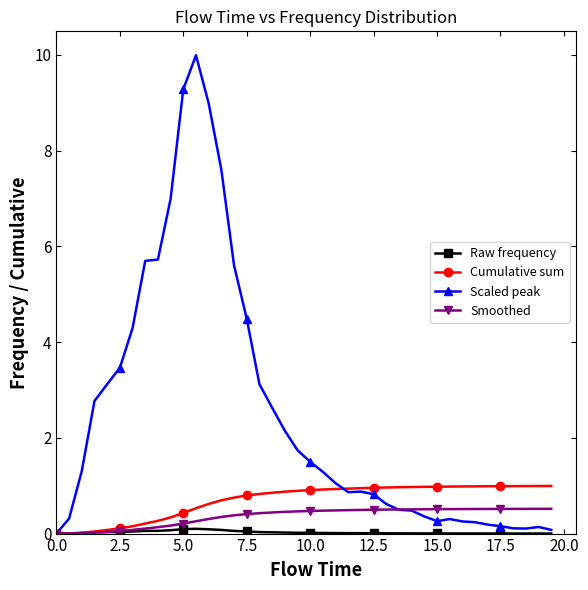

Which series has the largest range (max minus min)?

Scaled peak